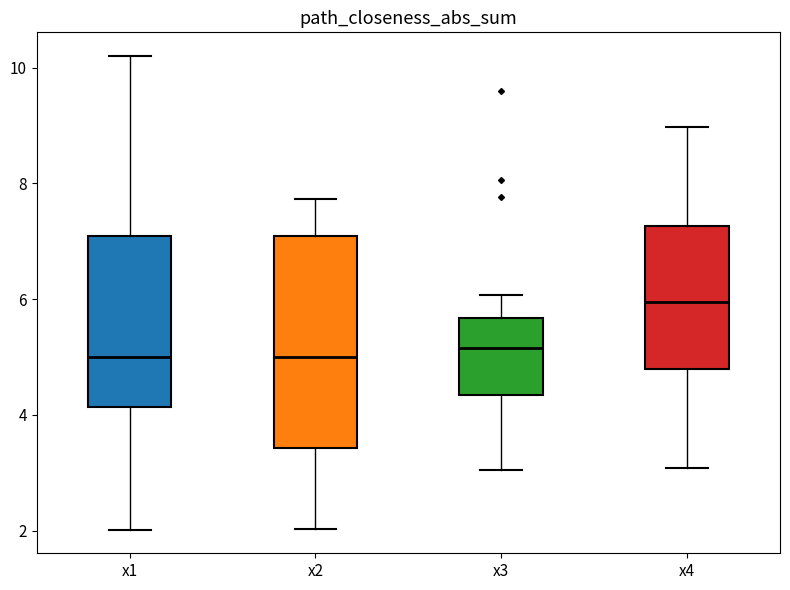

Reading left to right, transcribe this box plot: for each box, give where its median line is, the range the box spans, and where its two whiskers end, as read against the y-axis. The values are not printed on the chart, so give them approximately, as read against the axis.

x1: median 5.0, box 4.2 to 7.0, whiskers 2.0 to 10.2
x2: median 5.0, box 3.4 to 7.0, whiskers 2.0 to 7.8
x3: median 5.2, box 4.4 to 5.6, whiskers 3.0 to 6.0
x4: median 6.0, box 4.8 to 7.2, whiskers 3.0 to 9.0